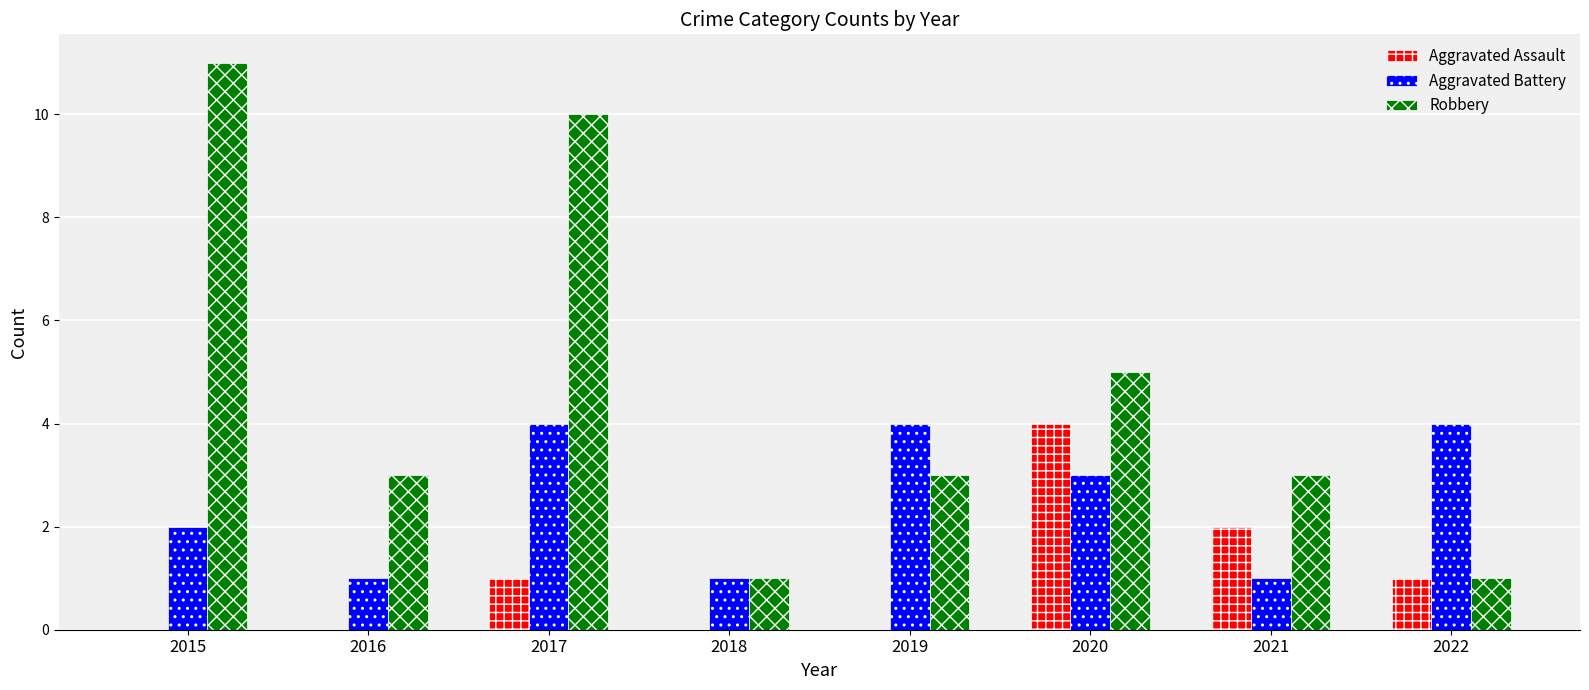

True or false: Aggravated Battery has a value of 1 at 2019.

False